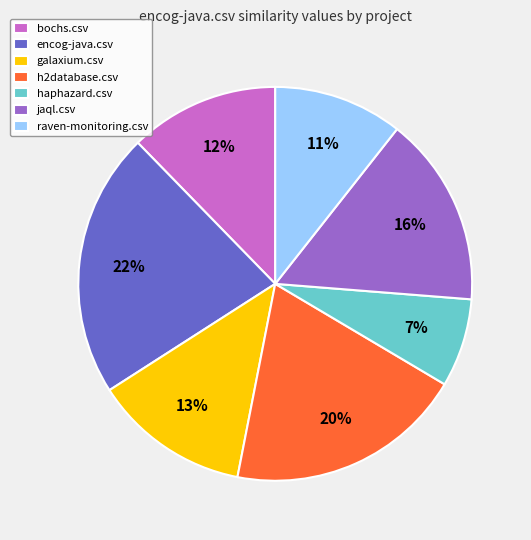

What percentage is the raven-monitoring.csv slice, to the nearest percent?

11%